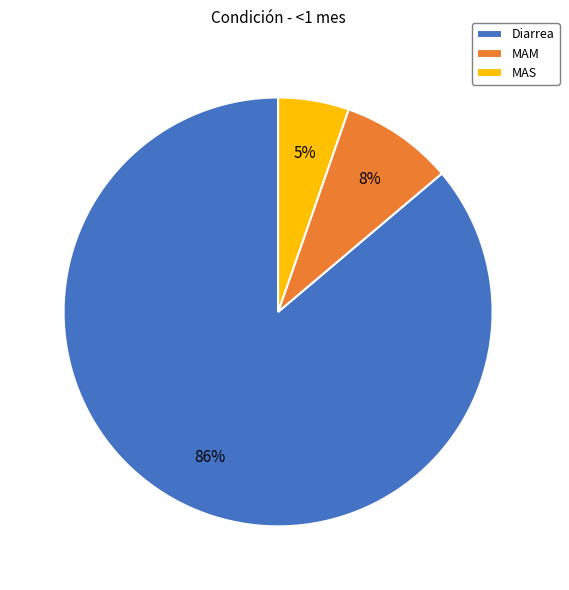

True or false: MAM accounts for 1% of the total.

False